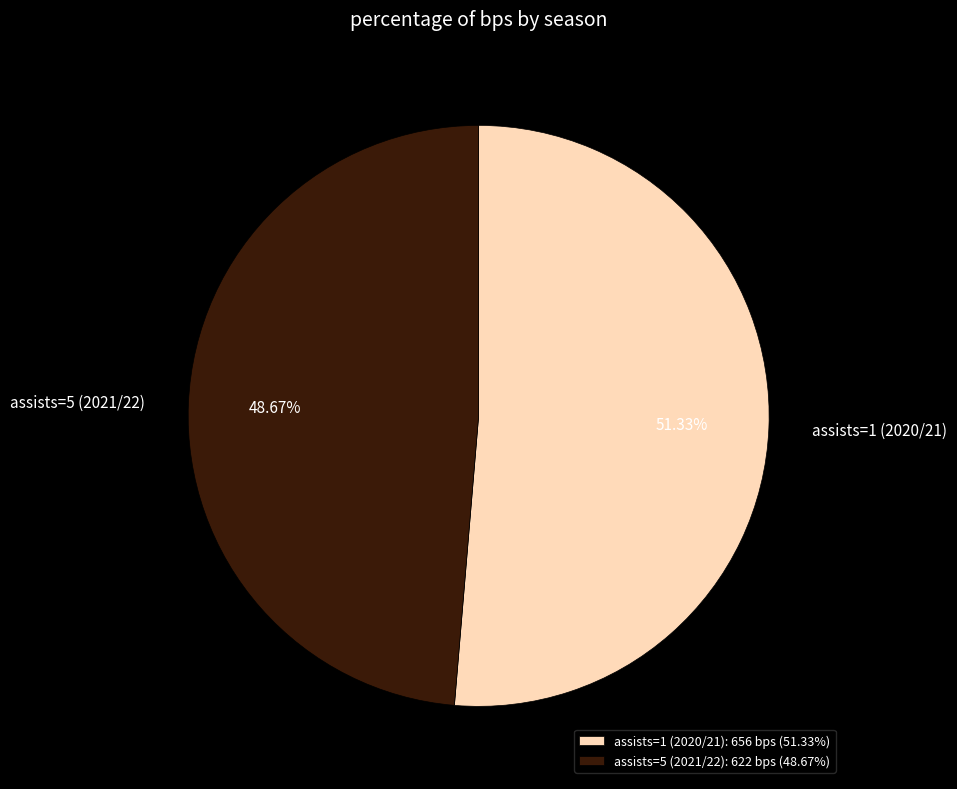

To the nearest percent, what portion does assists=5 (2021/22) represent?

49%